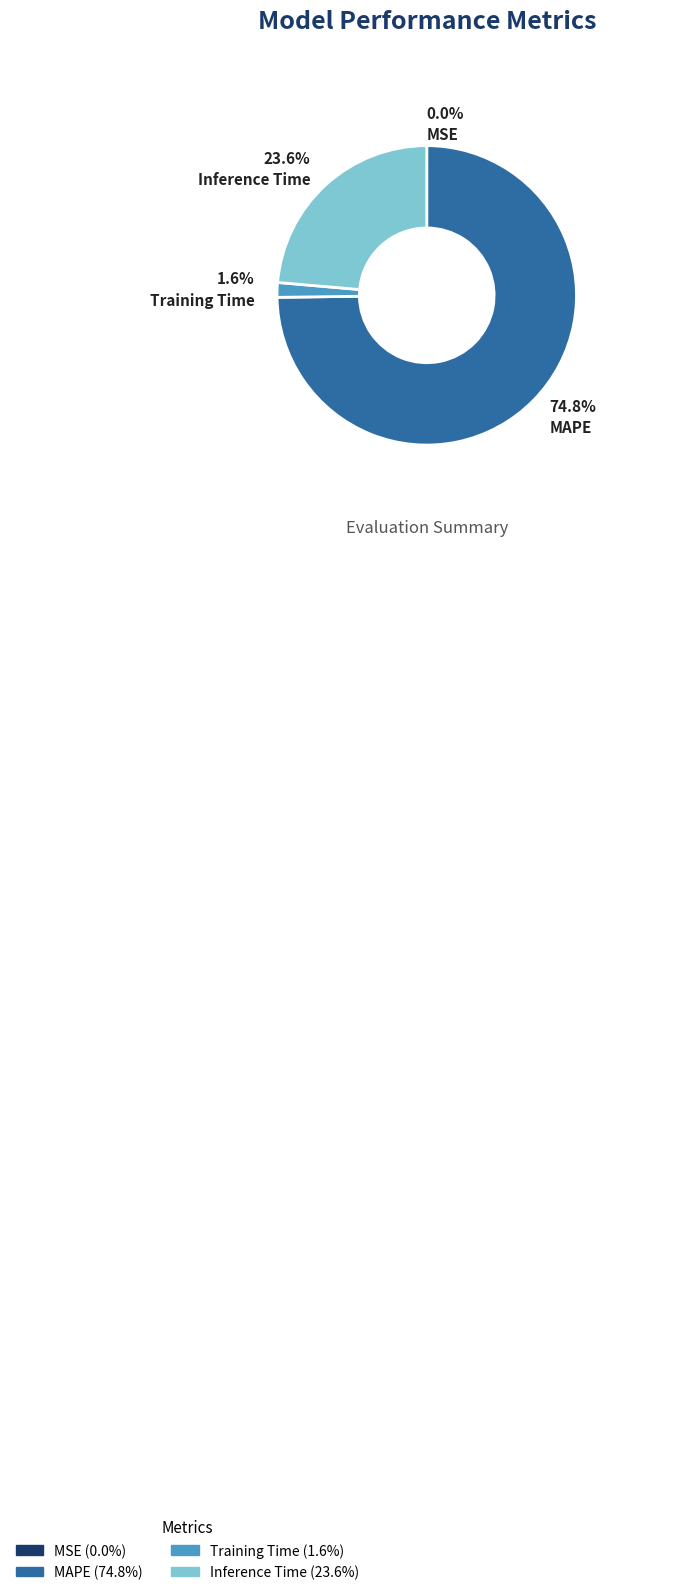

Does any single category account for the majority?

Yes